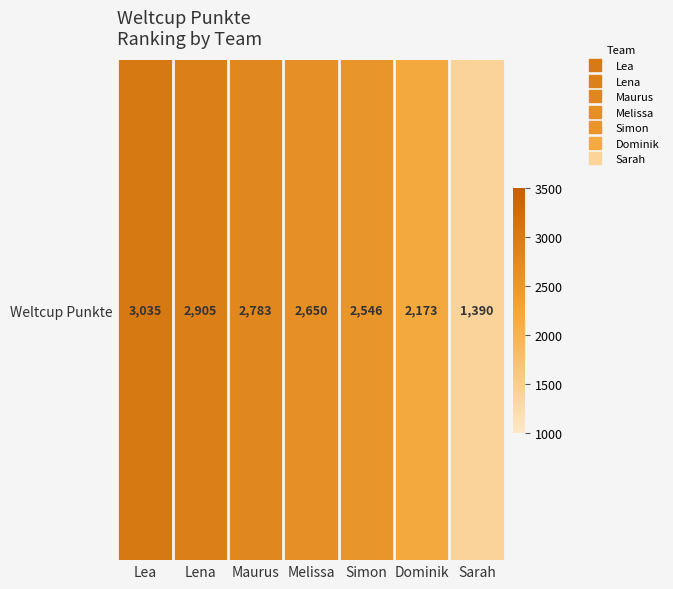

Which has a higher value, Lena or Maurus?

Lena